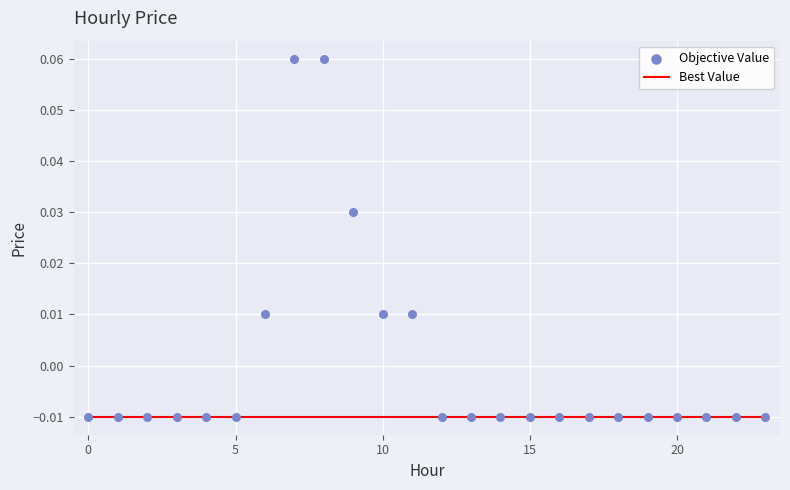

Which series has the widest spread of Y values?

Objective Value